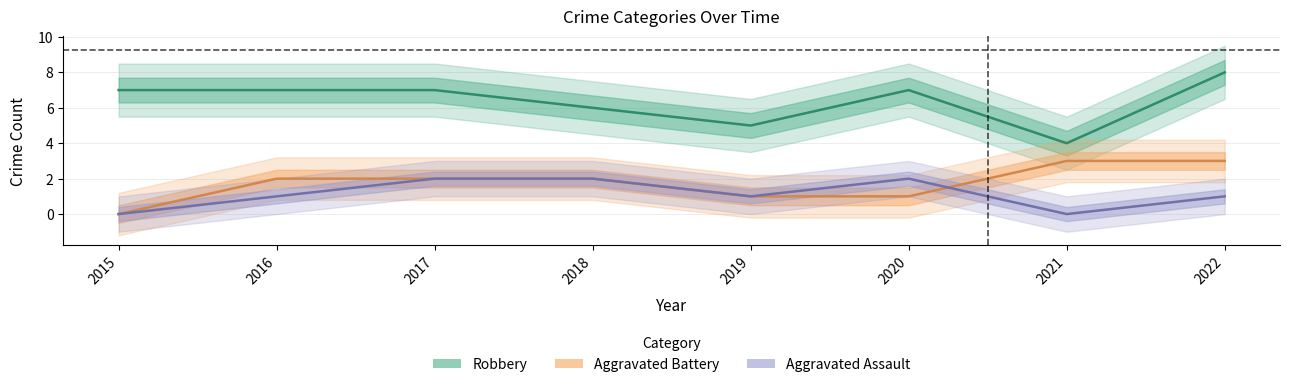

True or false: Robbery and Aggravated Assault cross at least once.

False